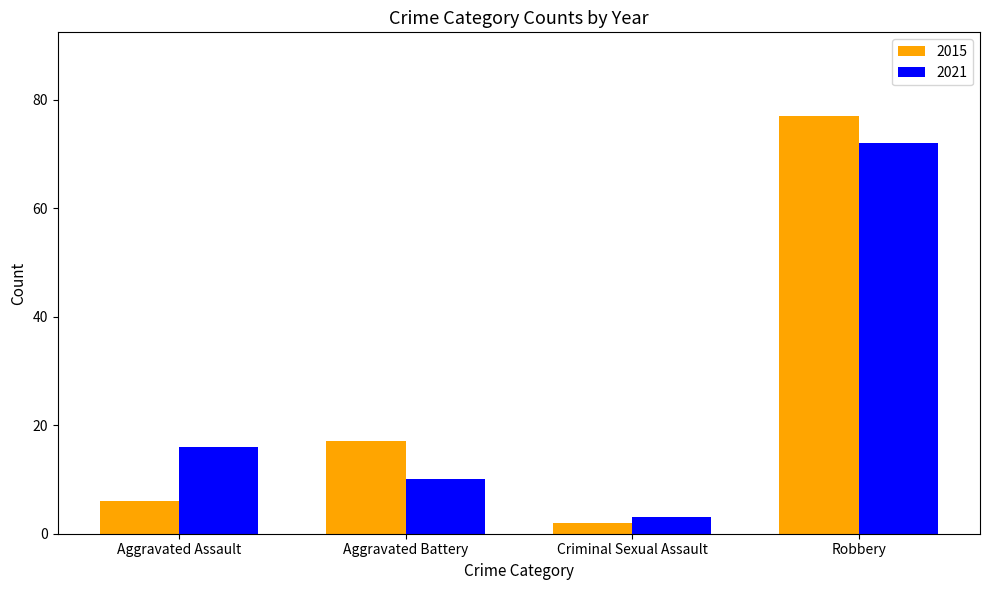

Reading left to right, what are all the values shown in this chart?

2015: 6	17	2	77
2021: 16	10	3	72